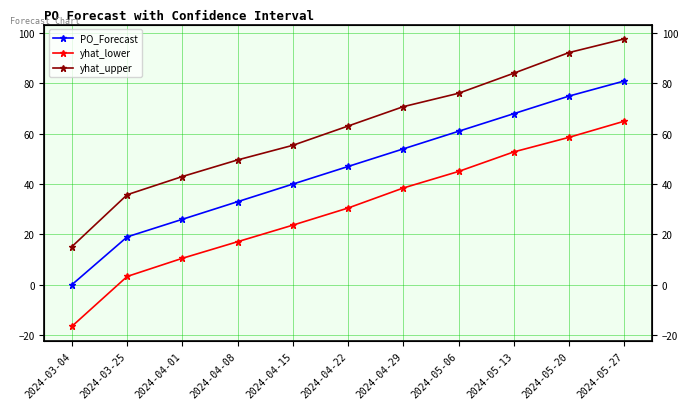

What is the total value across all series at 2024-05-20?

225.9